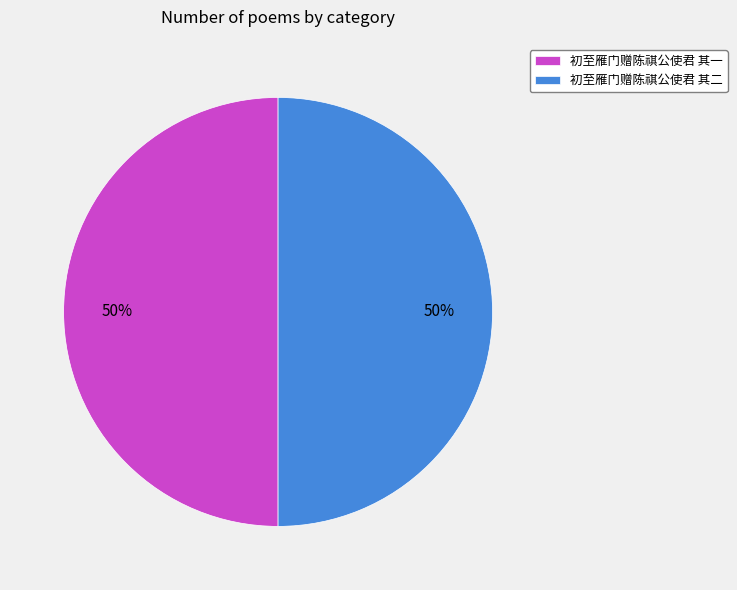

To the nearest percent, what portion does 初至雁门赠陈祺公使君 其二 represent?

50%